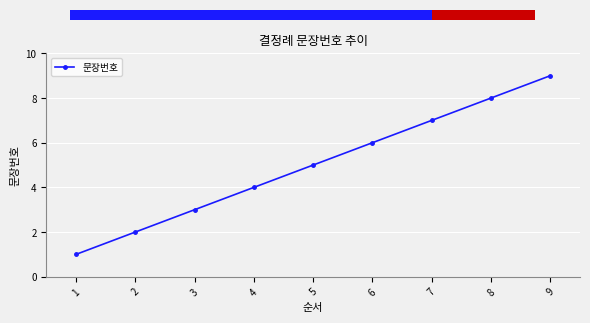

Which category has the lowest value across all series?

1